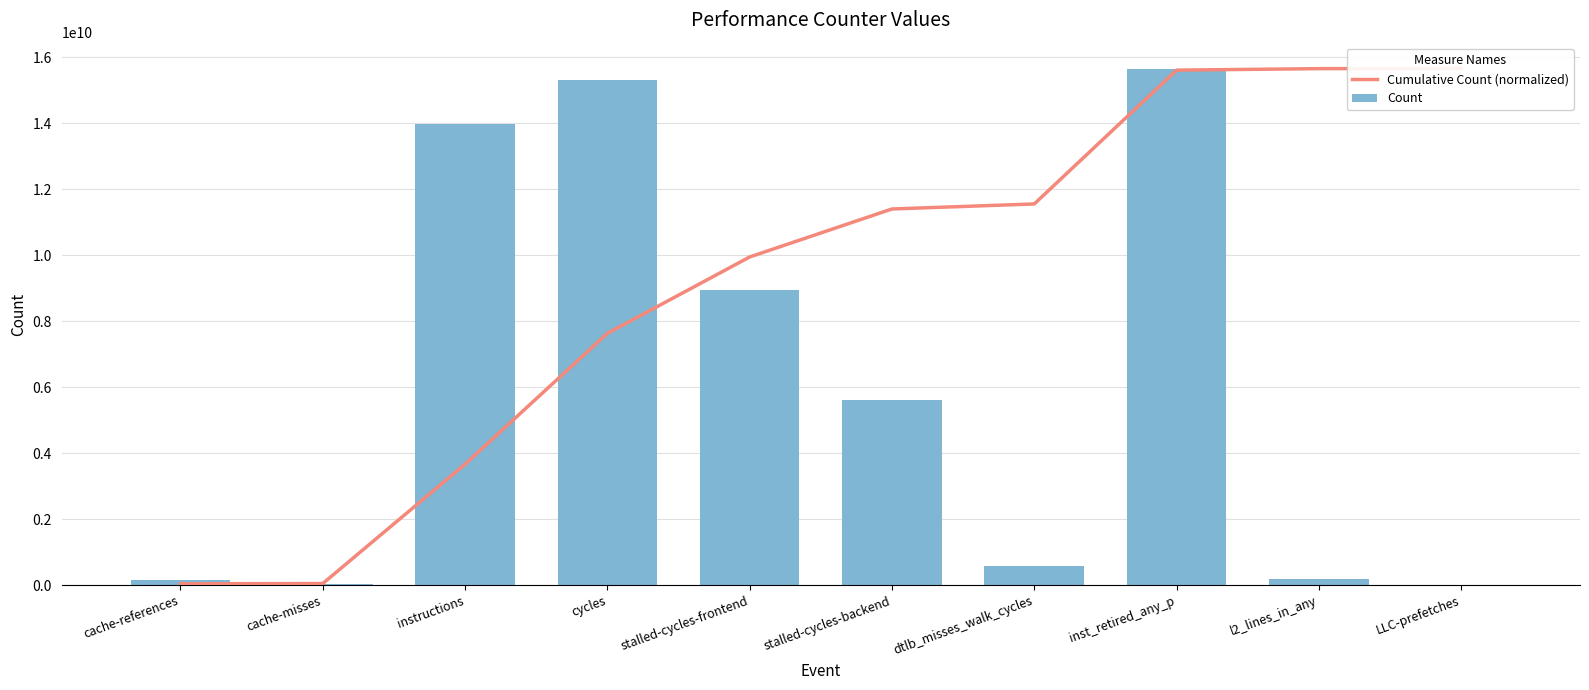

At which label does Cumulative Count (normalized) reach its minimum?

cache-references